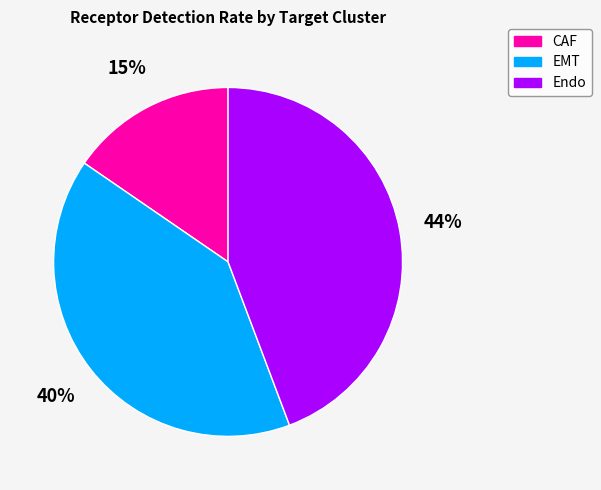

The CAF slice represents 15% of the pie. True or false?

True